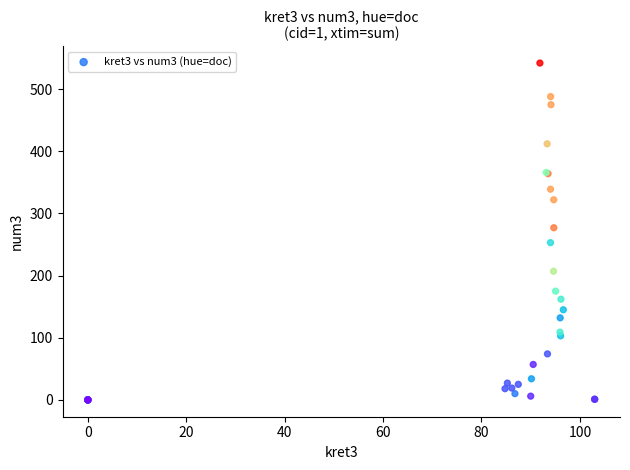

What Y value in the scatter plot is closest to 271?

277